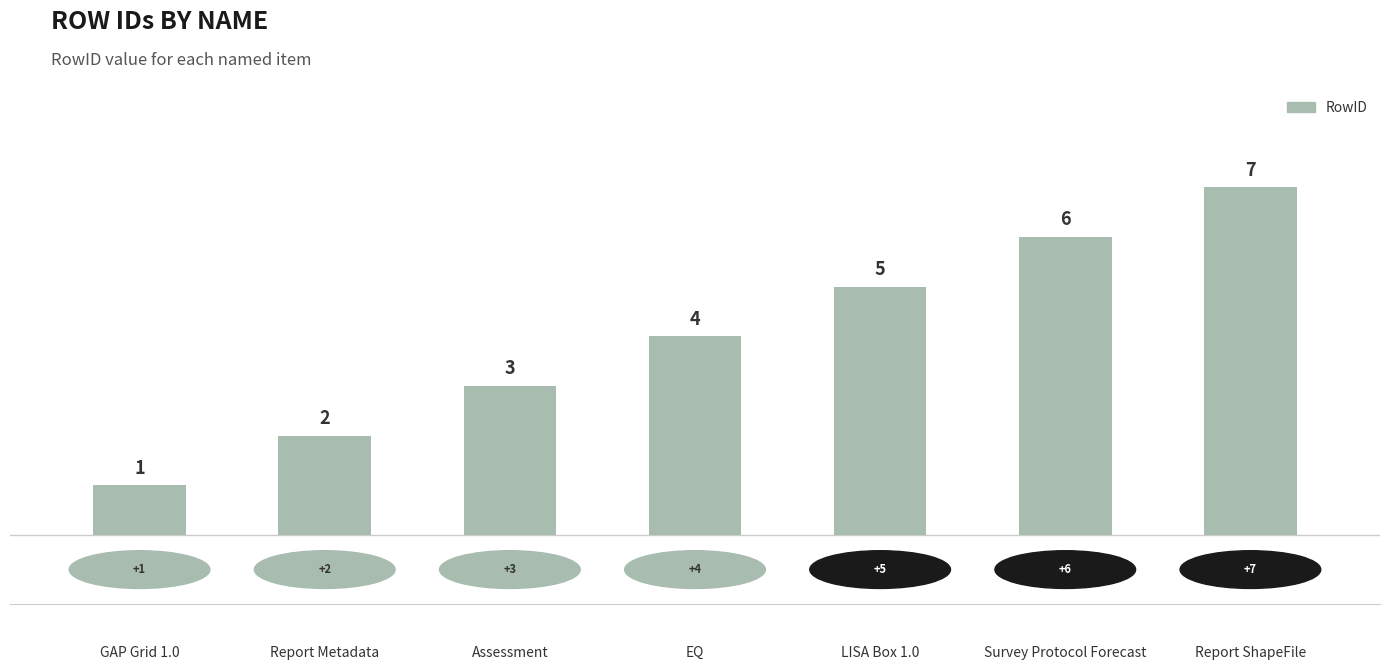

Rank the categories by value from highest to lowest.

Report ShapeFile, Survey Protocol Forecast, LISA Box 1.0, EQ, Assessment, Report Metadata, GAP Grid 1.0